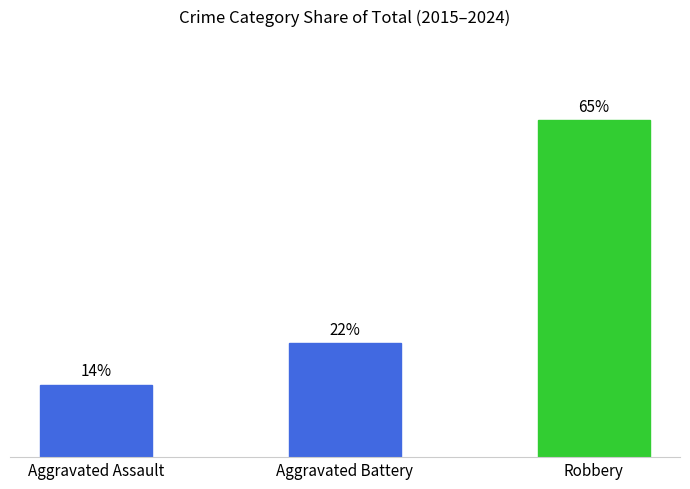

What is the label of the 3rd bar from the left?

Robbery